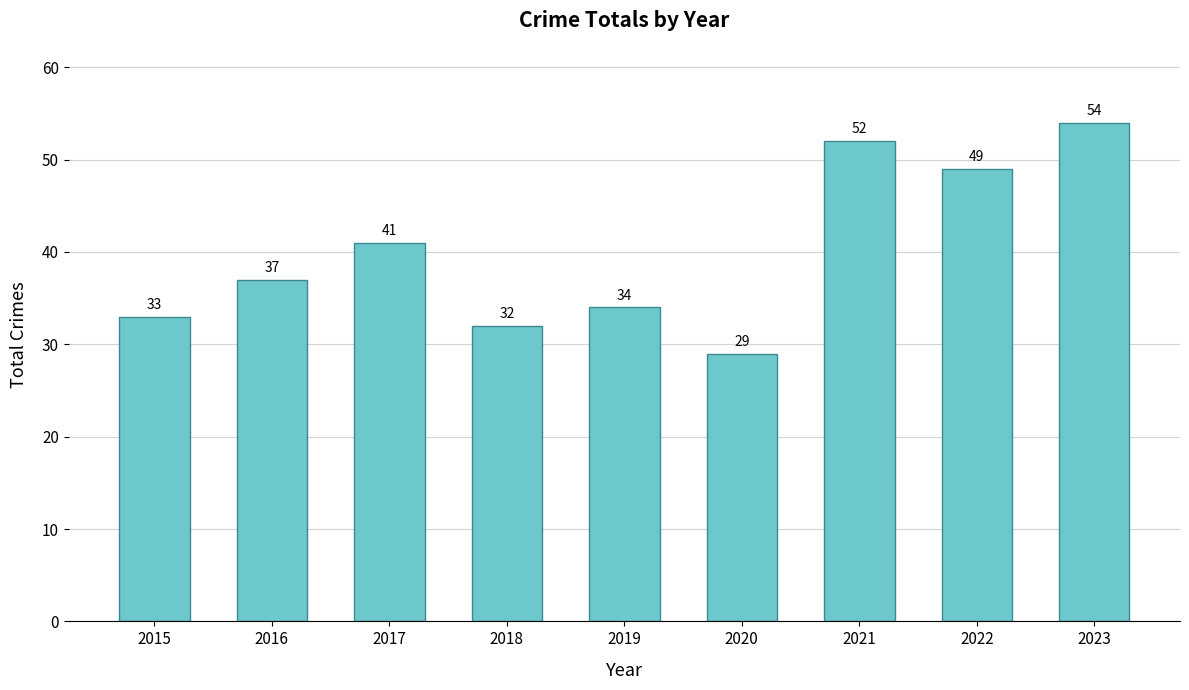

Which label corresponds to the largest value in the chart?

2023